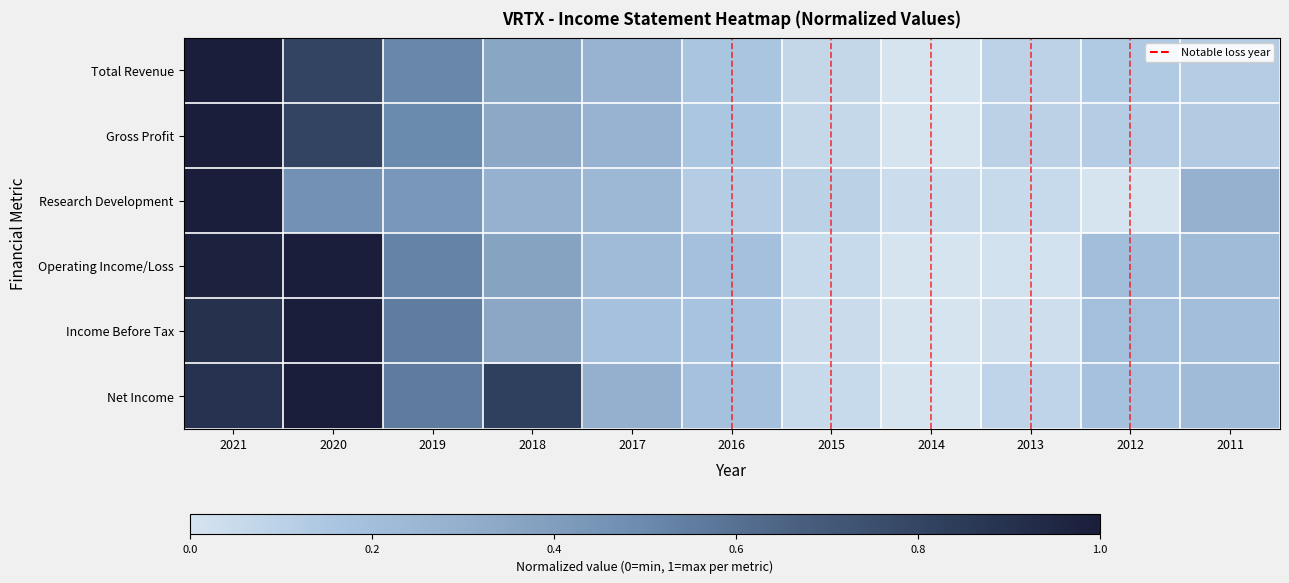

What is the total value across all series at 2016?

1.0